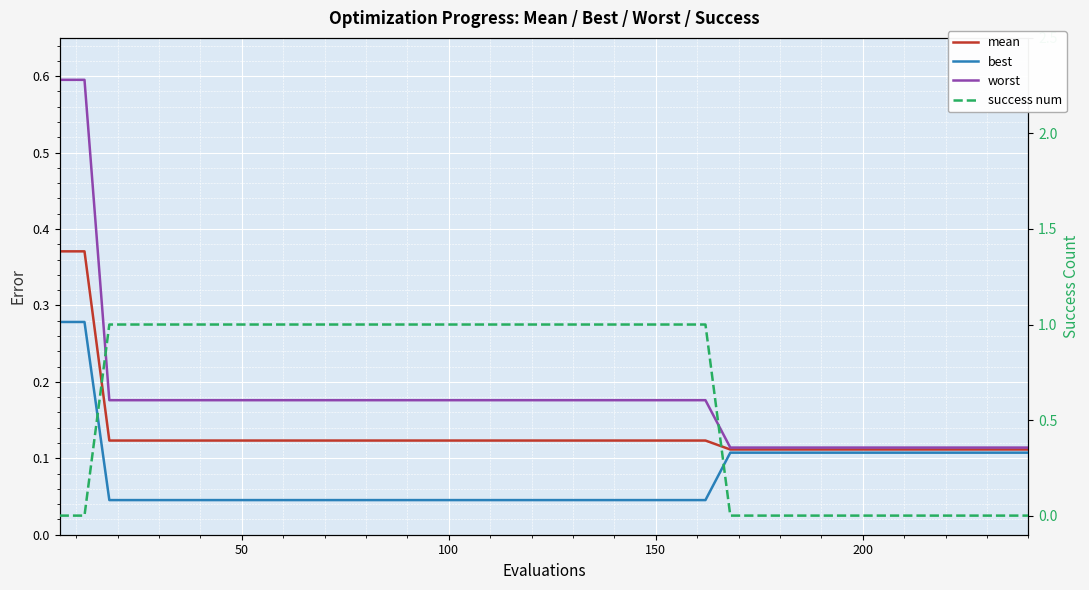

True or false: mean and worst cross at least once.

False